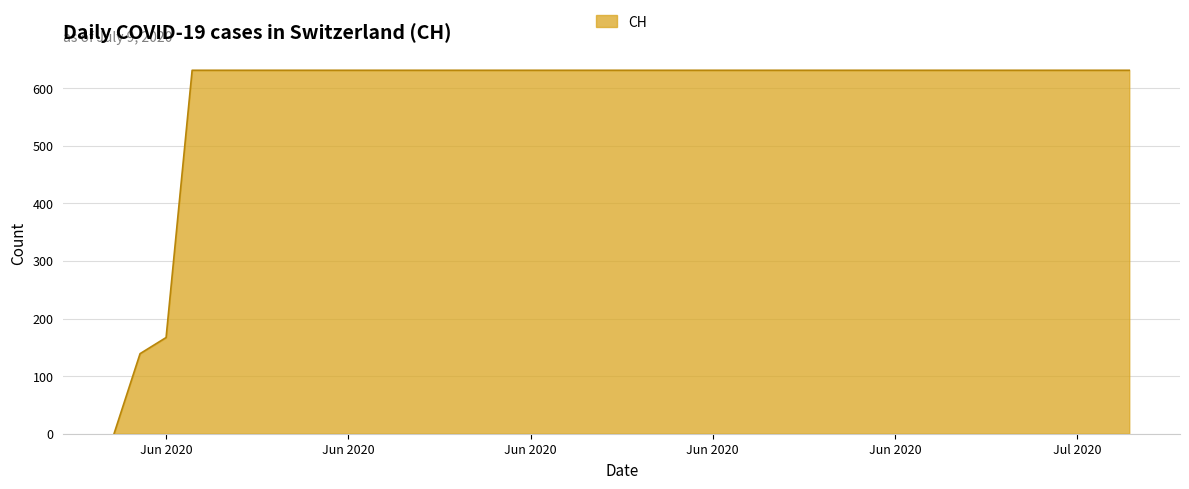

What is the difference between the maximum and minimum values?

631